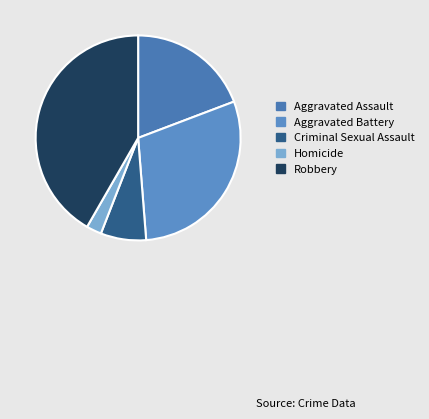

Which has a higher value, Criminal Sexual Assault or Aggravated Assault?

Aggravated Assault